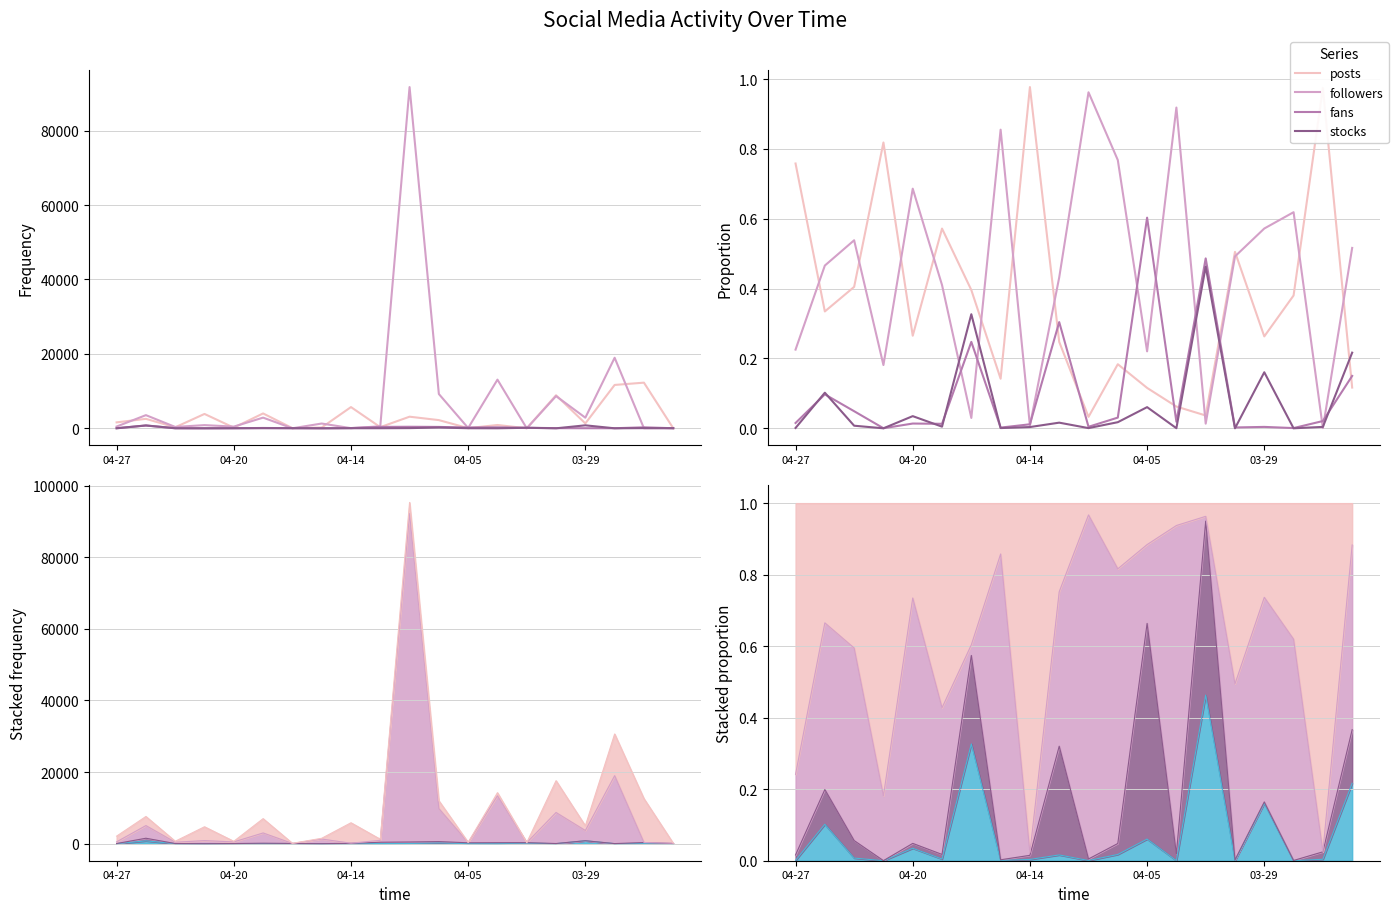

Which series has the largest total across all categories?

followers